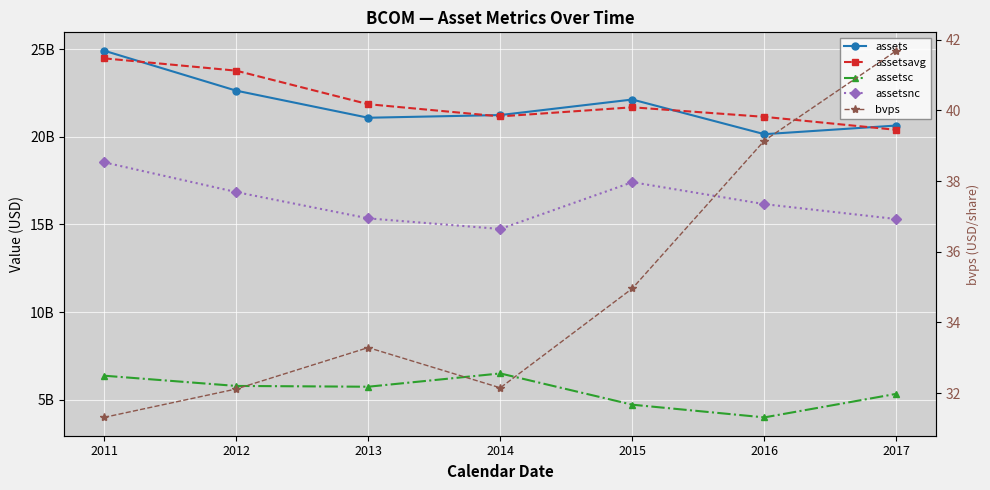

The value of assetsavg at 2013 is 32810988133.4. True or false?

False